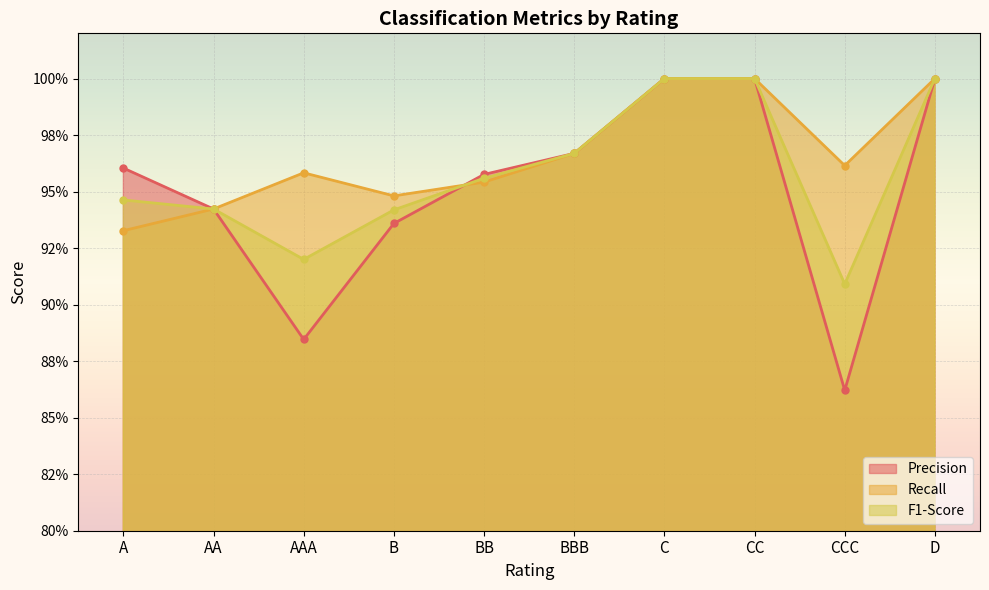

What is the spread (max minus min) of values at AAA?

0.1